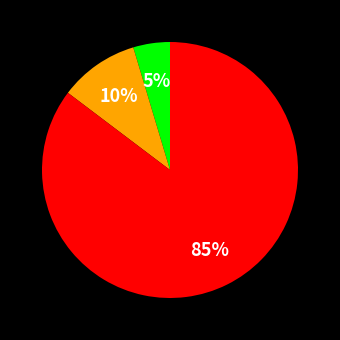

To the nearest percent, what is the average slice percentage?

33%